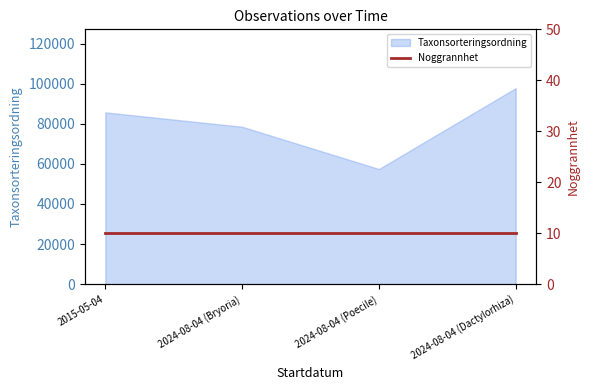

What is the value of the 4th point from the left?

97775